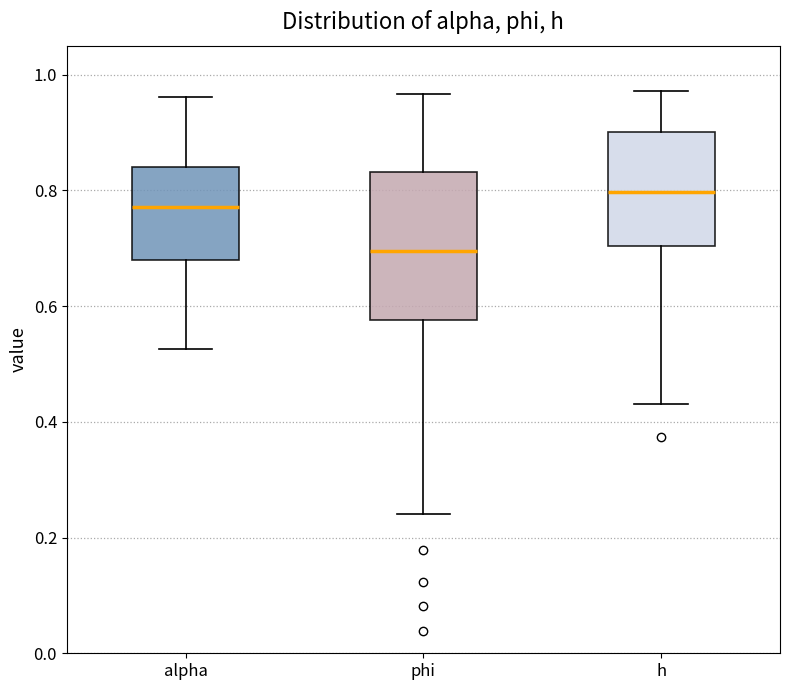

Reading left to right, transcribe this box plot: for each box, give where its median line is, the range the box spans, and where its two whiskers end, as read against the y-axis. The values are not printed on the chart, so give them approximately, as read against the axis.

alpha: median 0.78, box 0.68 to 0.84, whiskers 0.52 to 0.96
phi: median 0.70, box 0.58 to 0.84, whiskers 0.24 to 0.96
h: median 0.80, box 0.70 to 0.90, whiskers 0.44 to 0.98